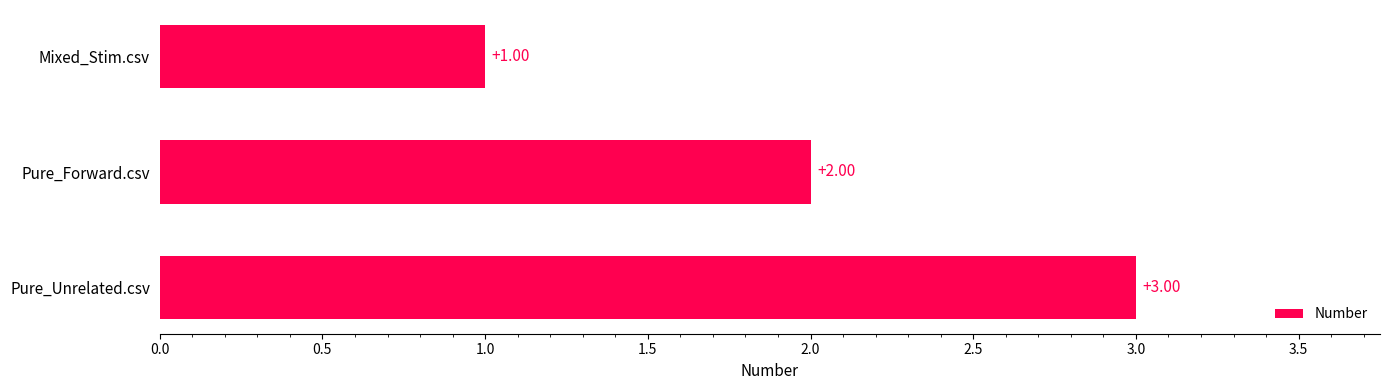

What is the change in value from Mixed_Stim.csv to Pure_Unrelated.csv?

+2